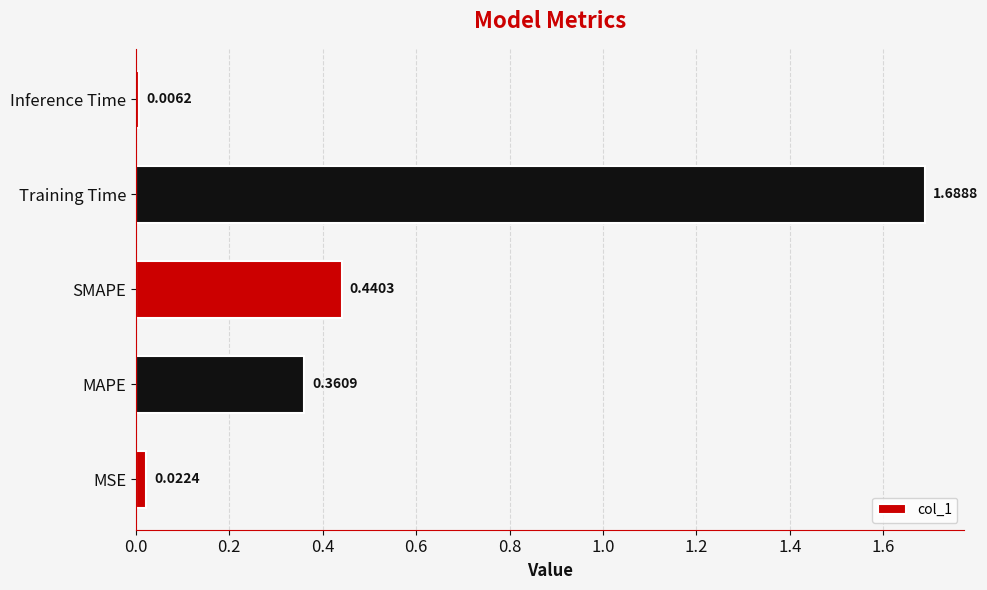

What is the average value?

0.5